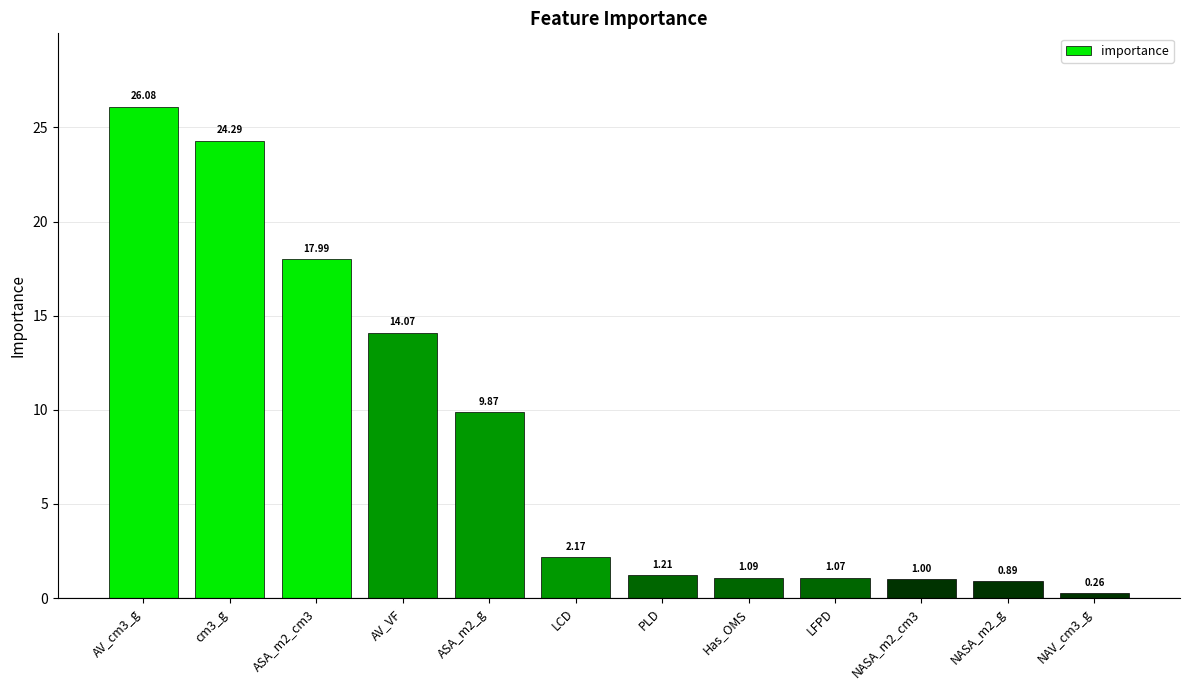

How many data points are above 2?

6